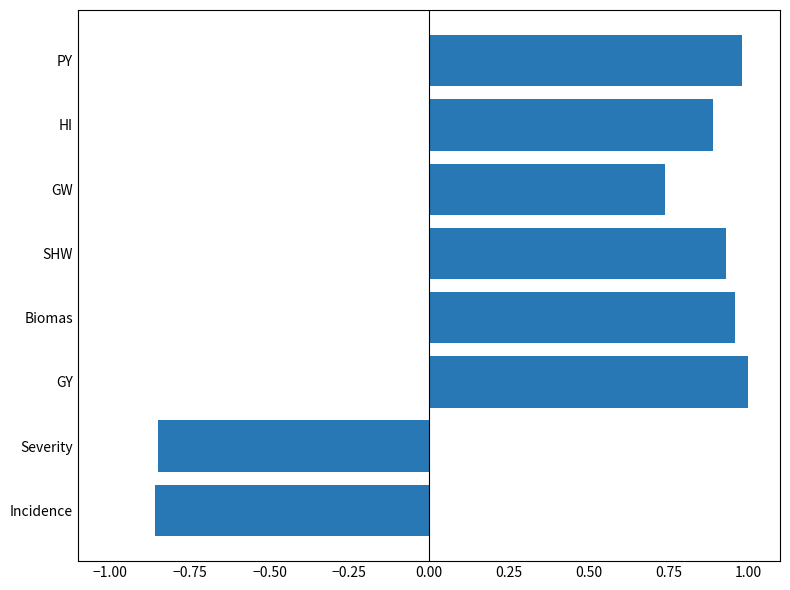

What is the average value?

0.5